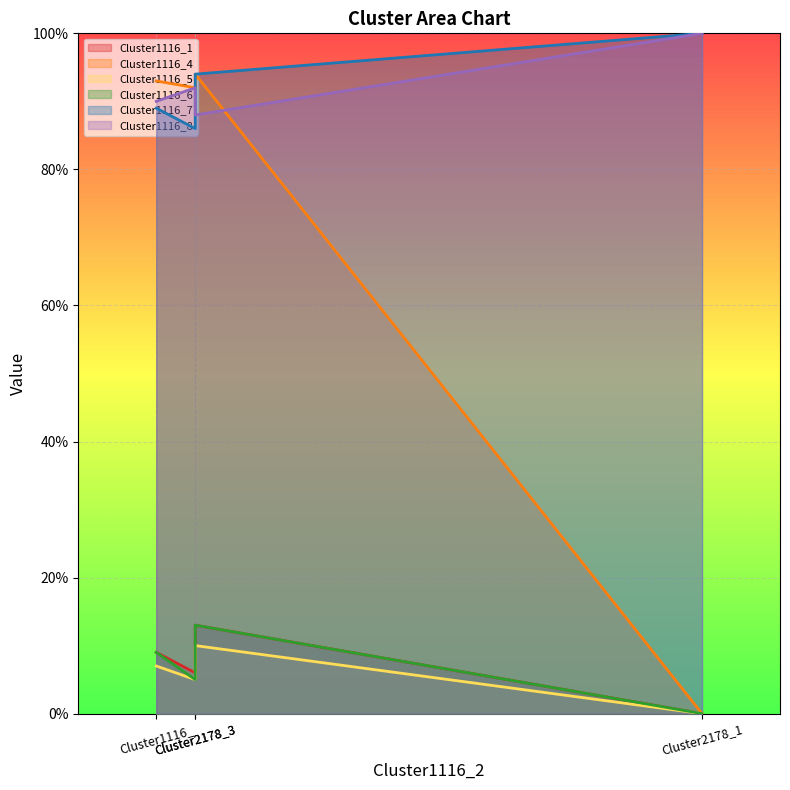

Between Cluster2178_3 and Cluster1116_, which series saw the biggest shift?

Cluster1116_7